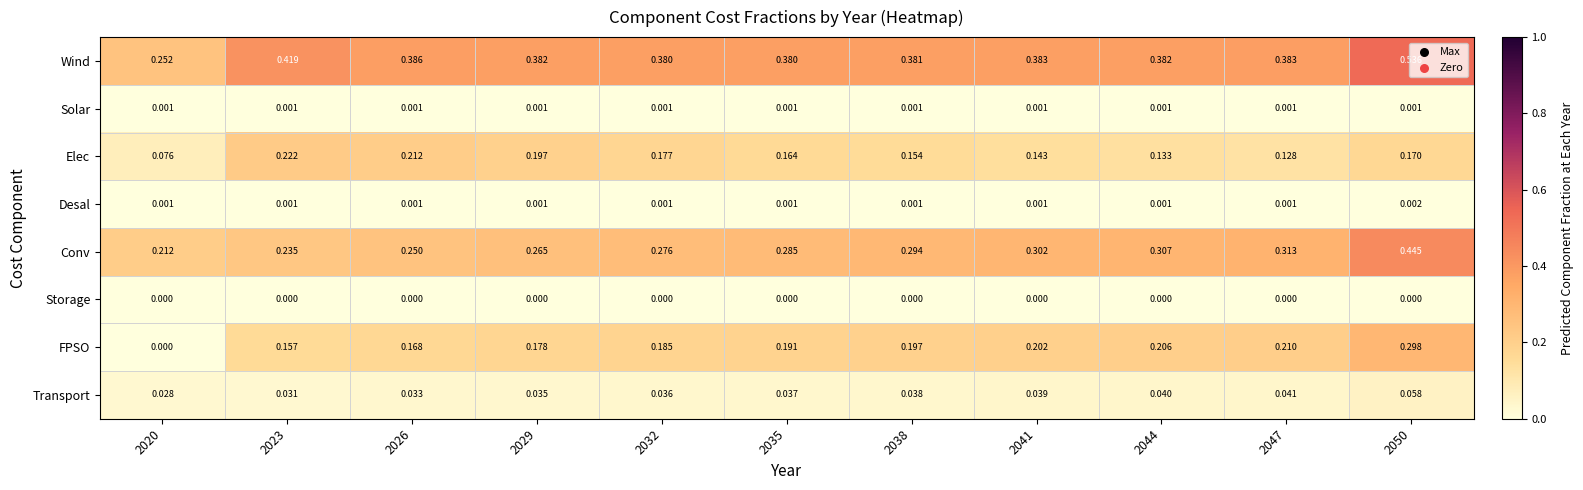

What is the total value across all series at 2035?

1.1